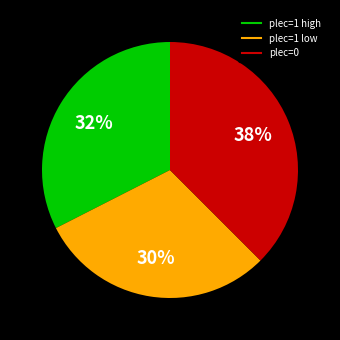

Does any single category account for the majority?

No